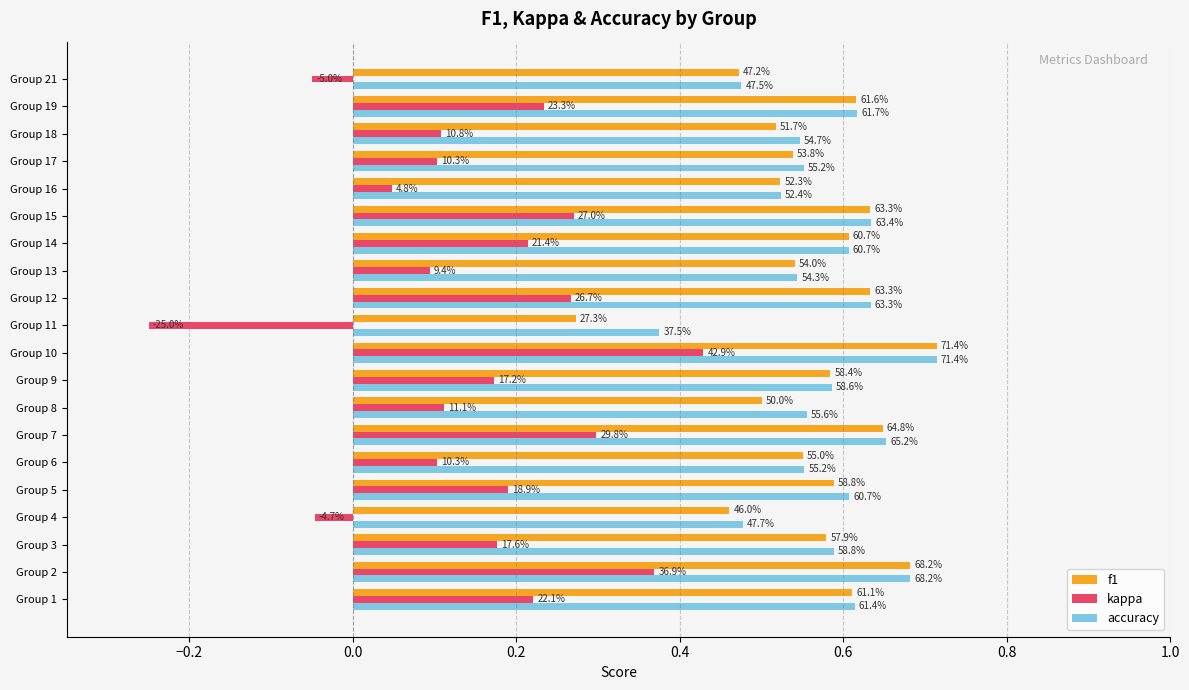

Reading right to left, extract all data points from this chart.

f1: 0.5	0.6	0.5	0.5	0.5	0.6	0.6	0.5	0.6	0.3	0.7	0.6	0.5	0.6	0.6	0.6	0.5	0.6	0.7	0.6
kappa: -0.1	0.2	0.1	0.1	0.0	0.3	0.2	0.1	0.3	-0.2	0.4	0.2	0.1	0.3	0.1	0.2	-0.0	0.2	0.4	0.2
accuracy: 0.5	0.6	0.5	0.6	0.5	0.6	0.6	0.5	0.6	0.4	0.7	0.6	0.6	0.7	0.6	0.6	0.5	0.6	0.7	0.6